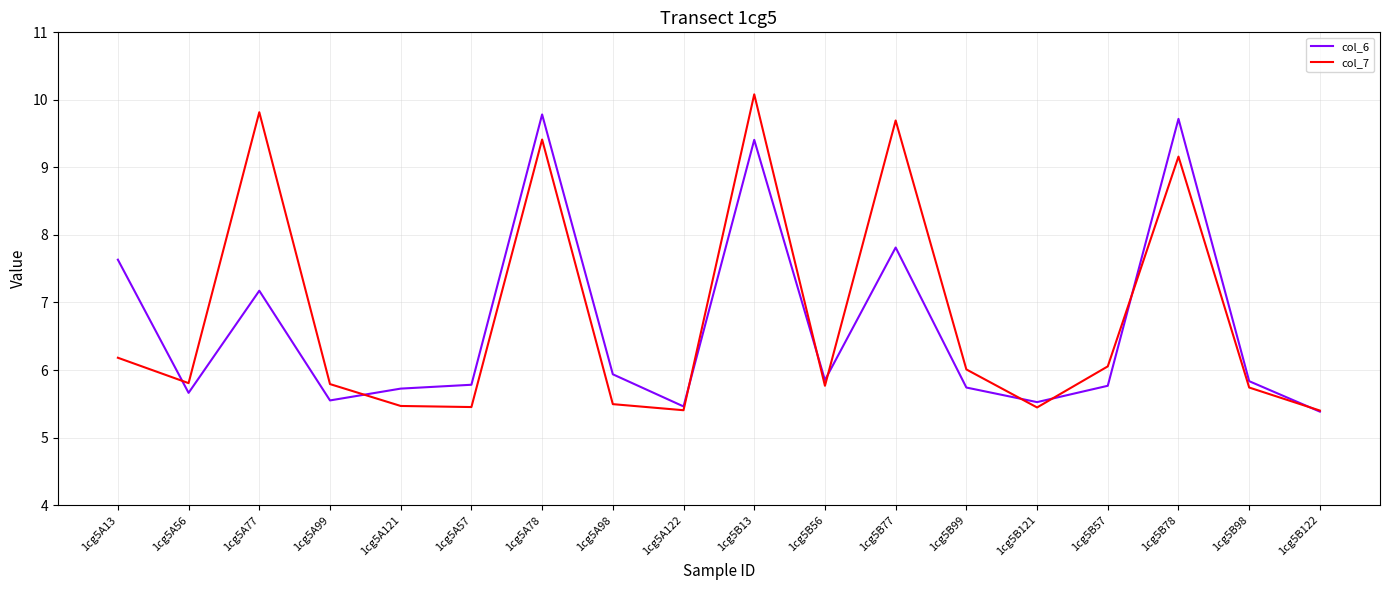

How many lines are shown in the chart?

2